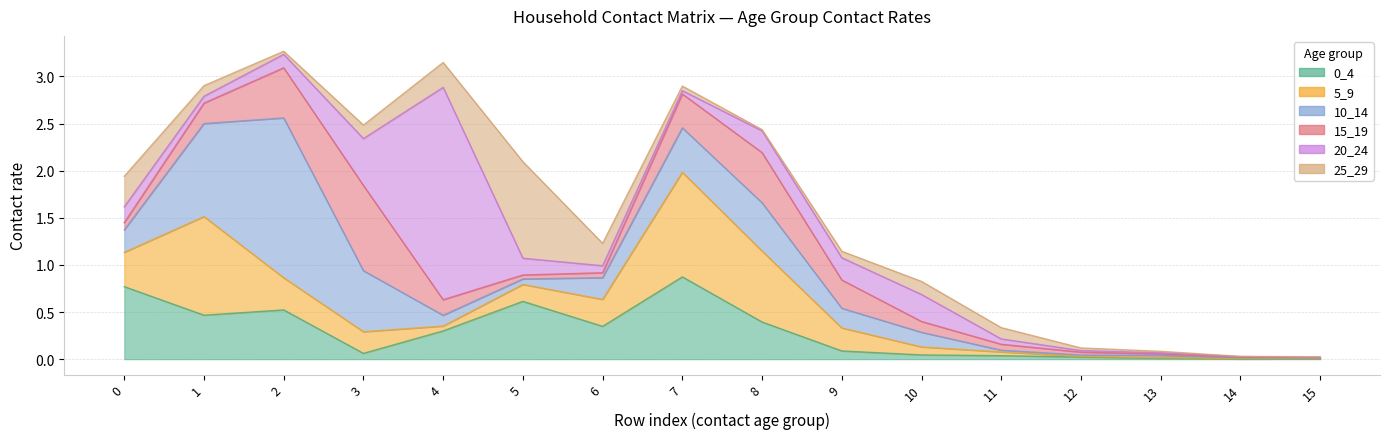

Does the chart display data point markers on the line(s)?

No